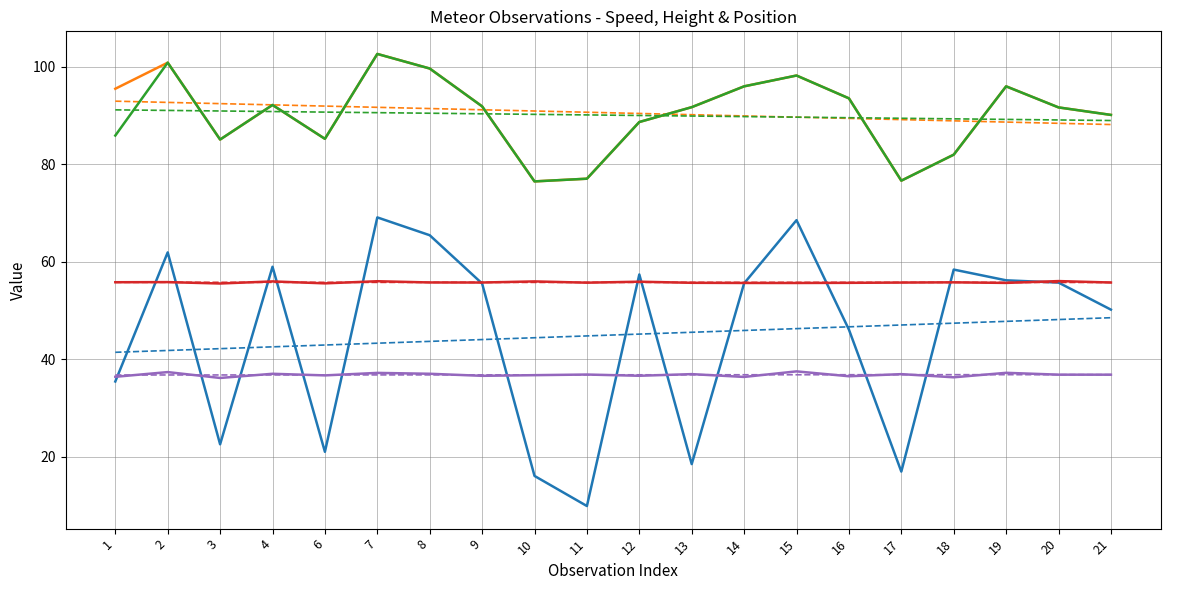

True or false: _lat1 has a value of 90.4 at 8.

False